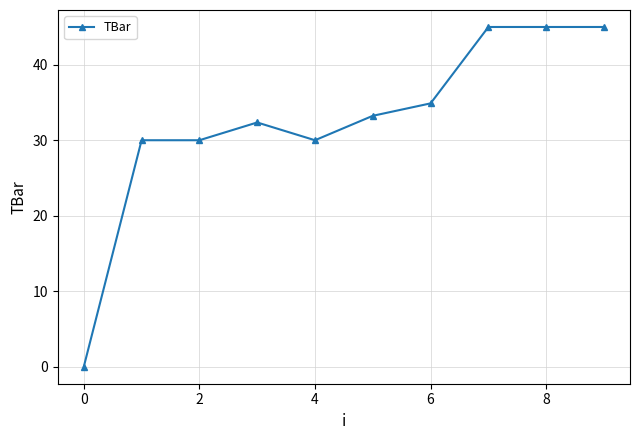

What is the sum of all values?

325.5